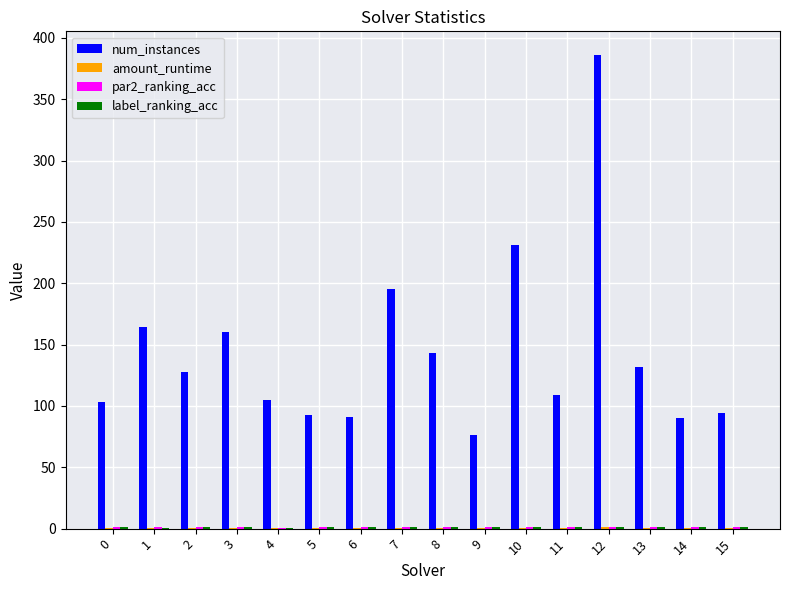

What is the maximum value shown in the chart?

386.0